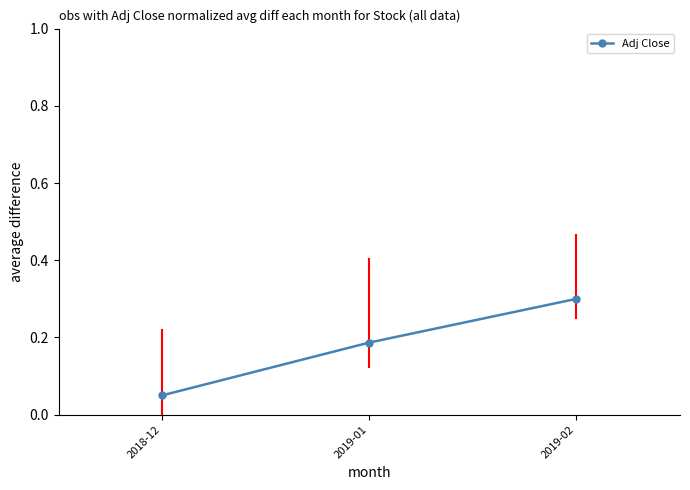

At which category does the chart reach its peak across all series?

2019-02